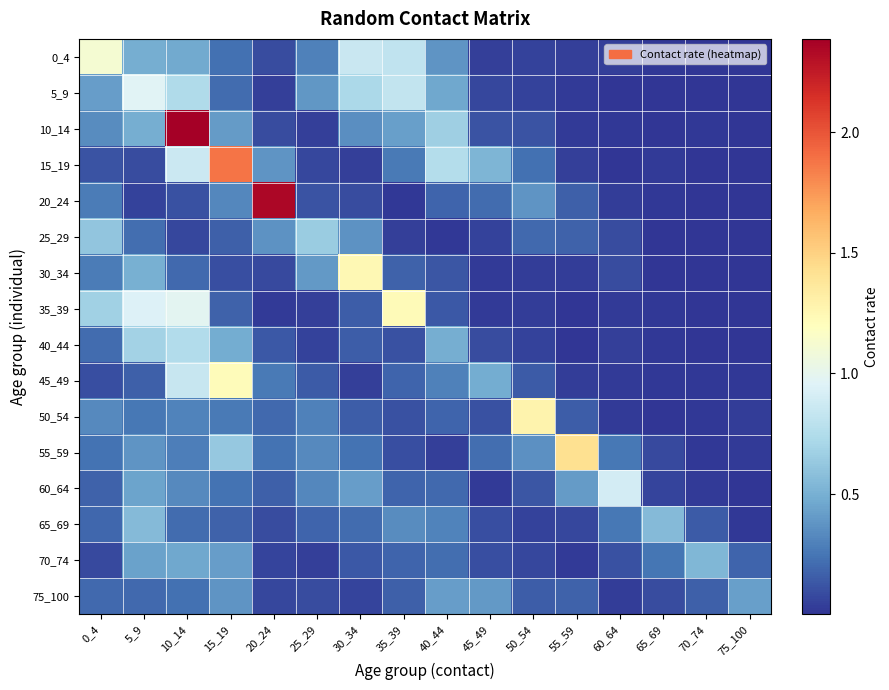

Which series has the largest total across all categories?

10_14